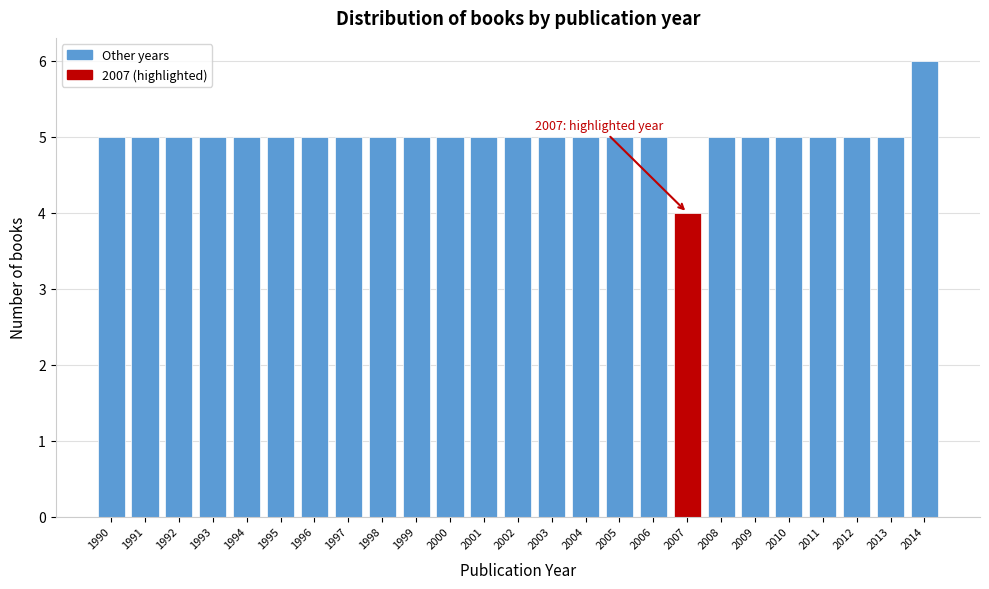

Reading left to right, transcribe all the data shown in this chart.

1990=5	1991=5	1992=5	1993=5	1994=5	1995=5	1996=5	1997=5	1998=5	1999=5	2000=5	2001=5	2002=5	2003=5	2004=5	2005=5	2006=5	2007=4	2008=5	2009=5	2010=5	2011=5	2012=5	2013=5	2014=6